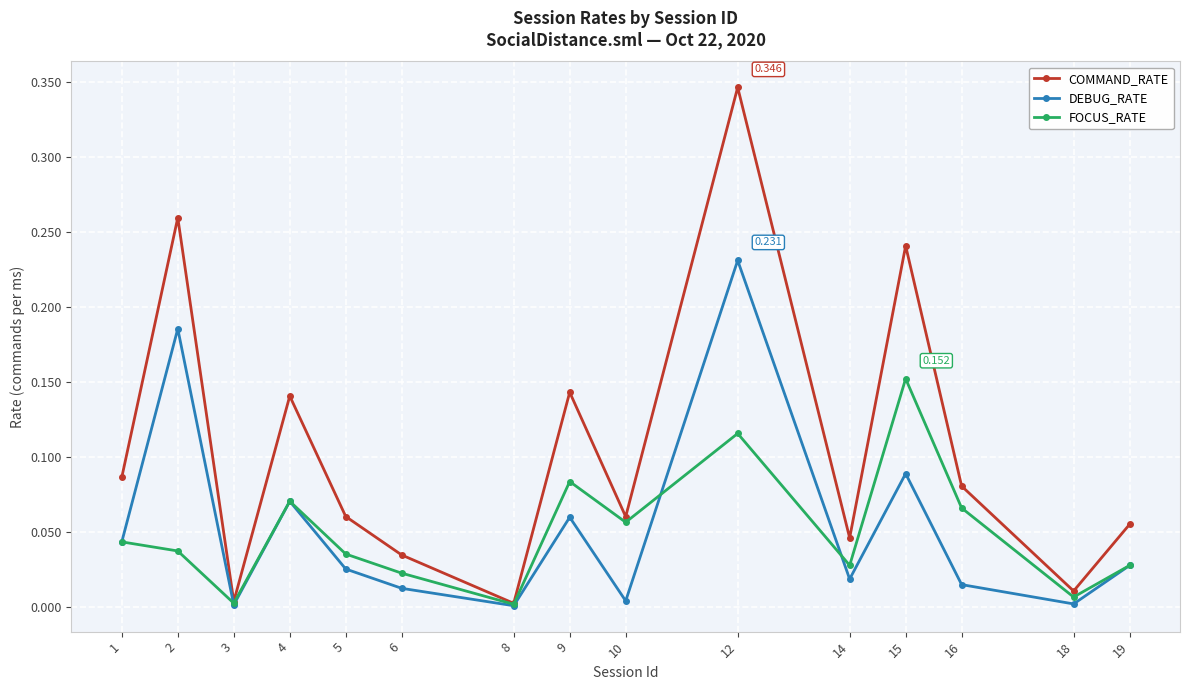

Count the number of categories in the chart.

15